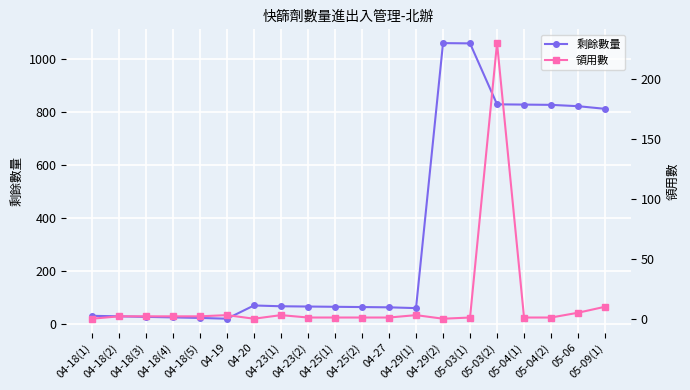

How many values in the 領用數 series exceed 2?

6